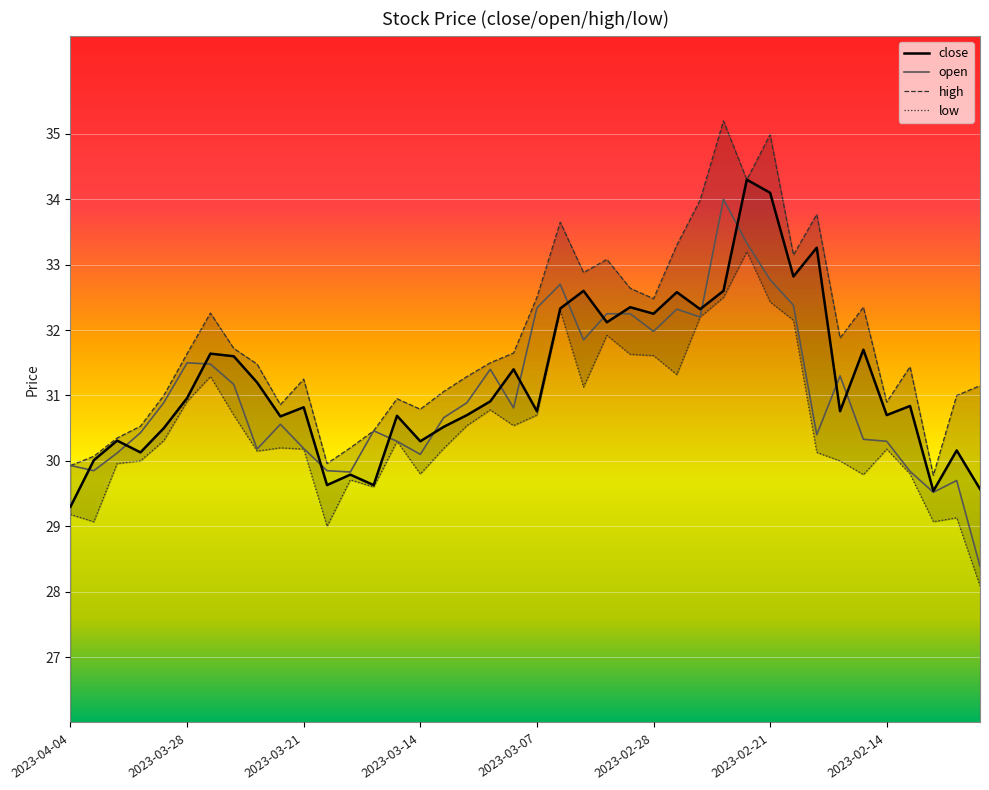

The open series shows 29.9 at 2023-04-04. True or false?

True